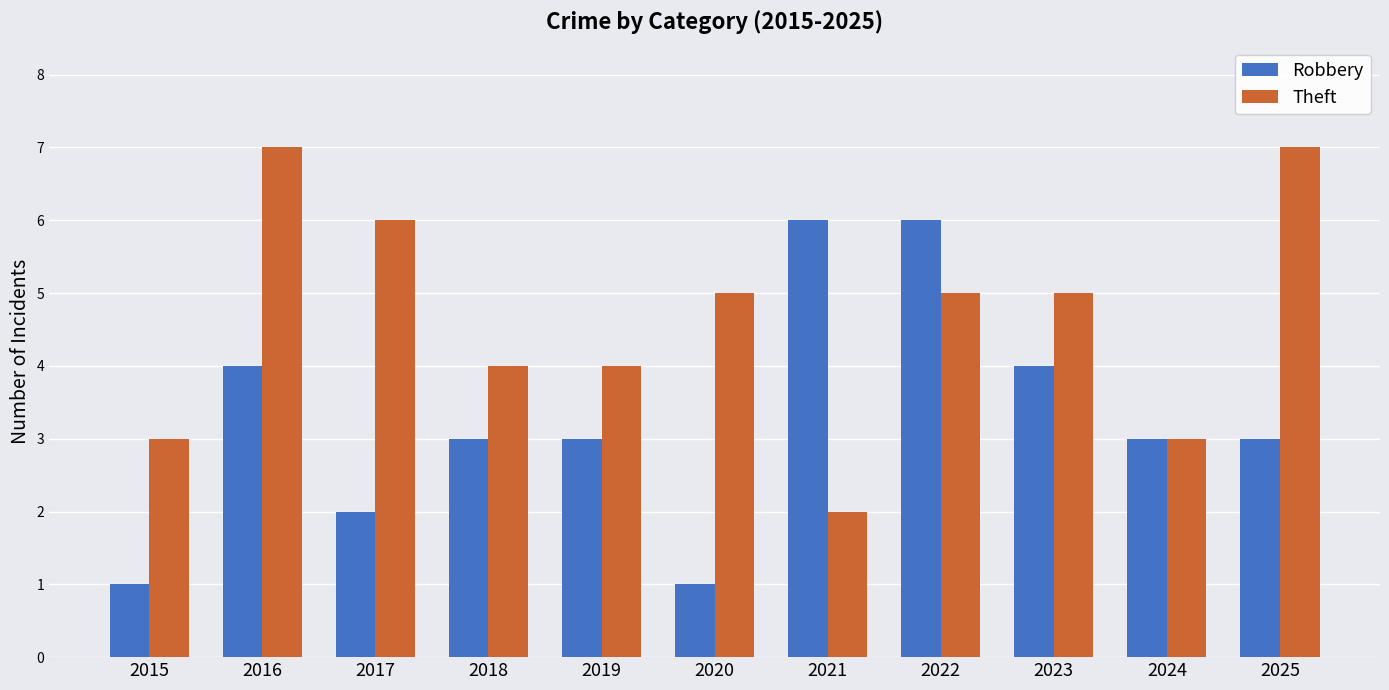

At which label does Theft reach its minimum?

2021